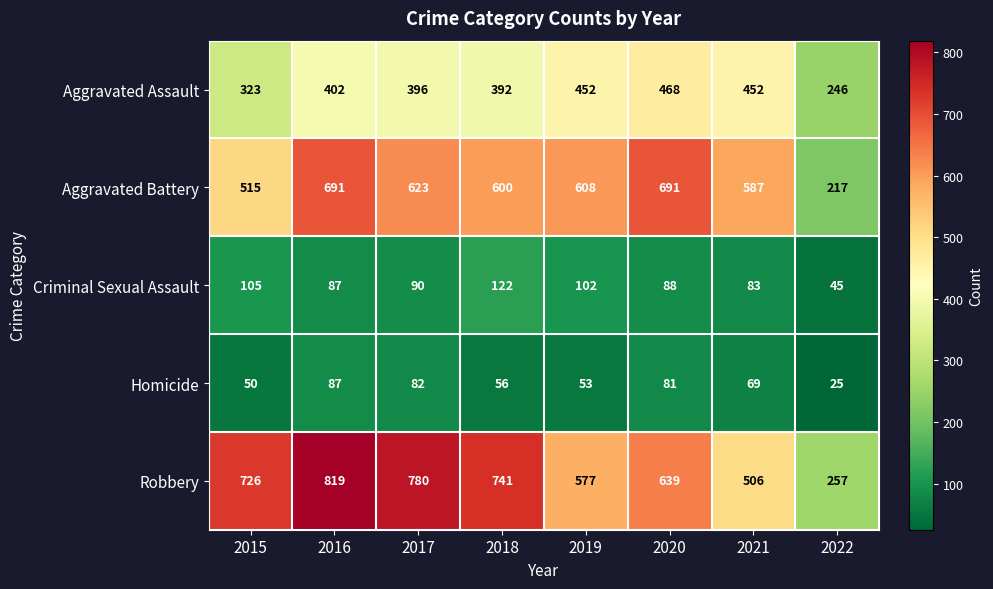

At which category is the sum across all series the highest?

2016